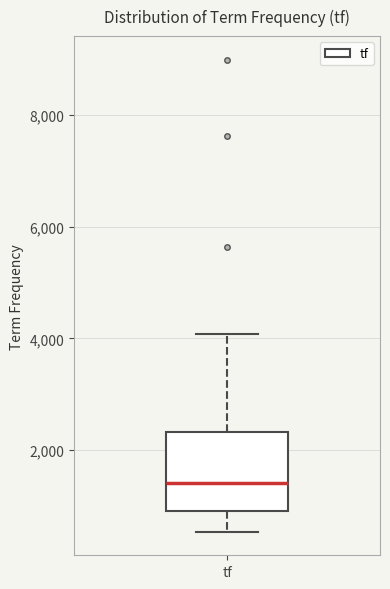

Transcribe this box plot: give where the median line is, the range the box spans, and where the two whiskers end, as read against the y-axis. The values are not printed on the chart, so give them approximately, as read against the axis.

median 1400, box 1000 to 2400, whiskers 600 to 4000